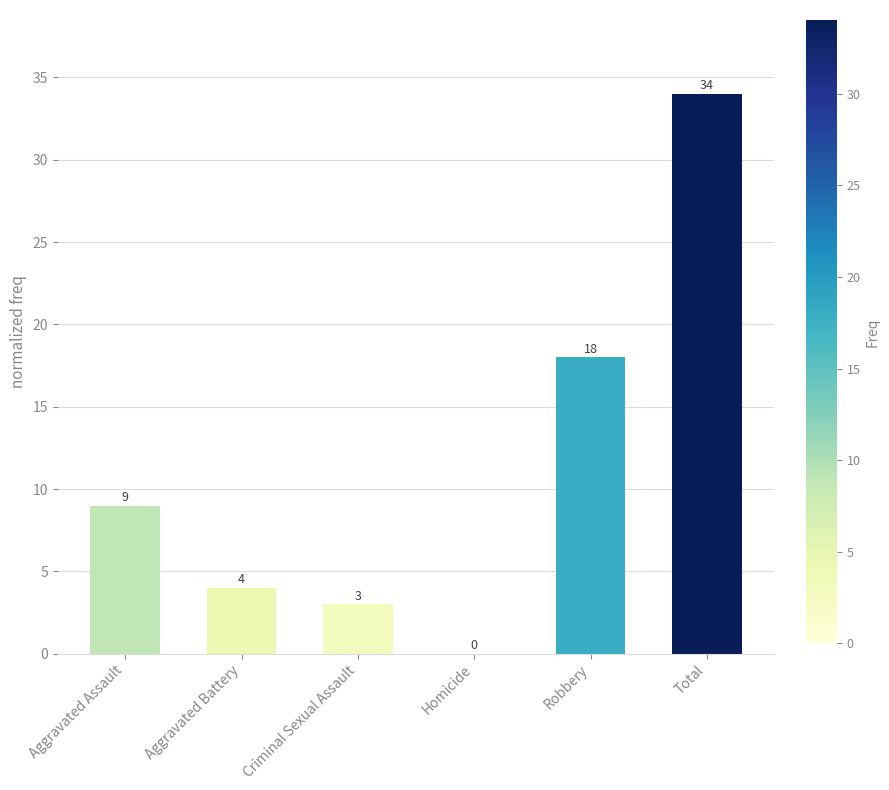

What value does the data have at Total?

34